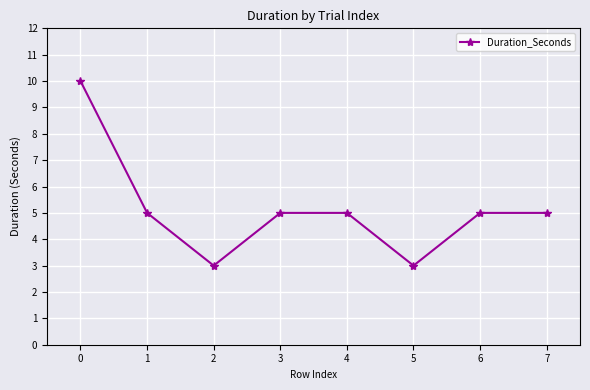

Reading left to right, list all the values displayed in this chart.

0=10	1=5	2=3	3=5	4=5	5=3	6=5	7=5